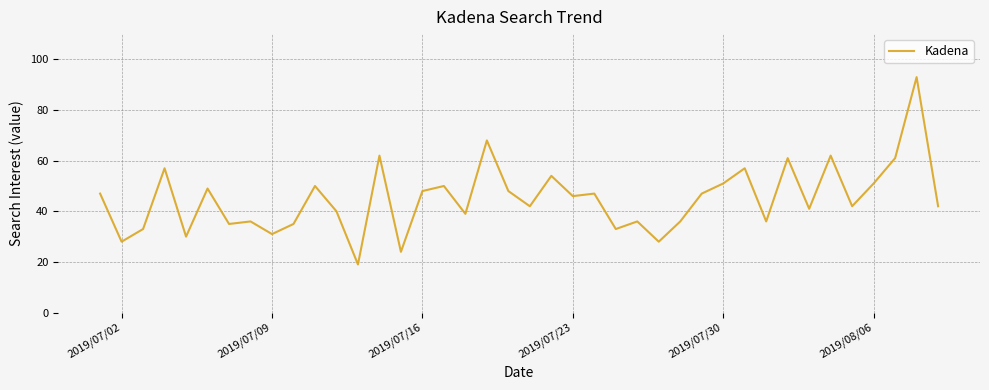

What is the difference between the maximum and minimum values?

74